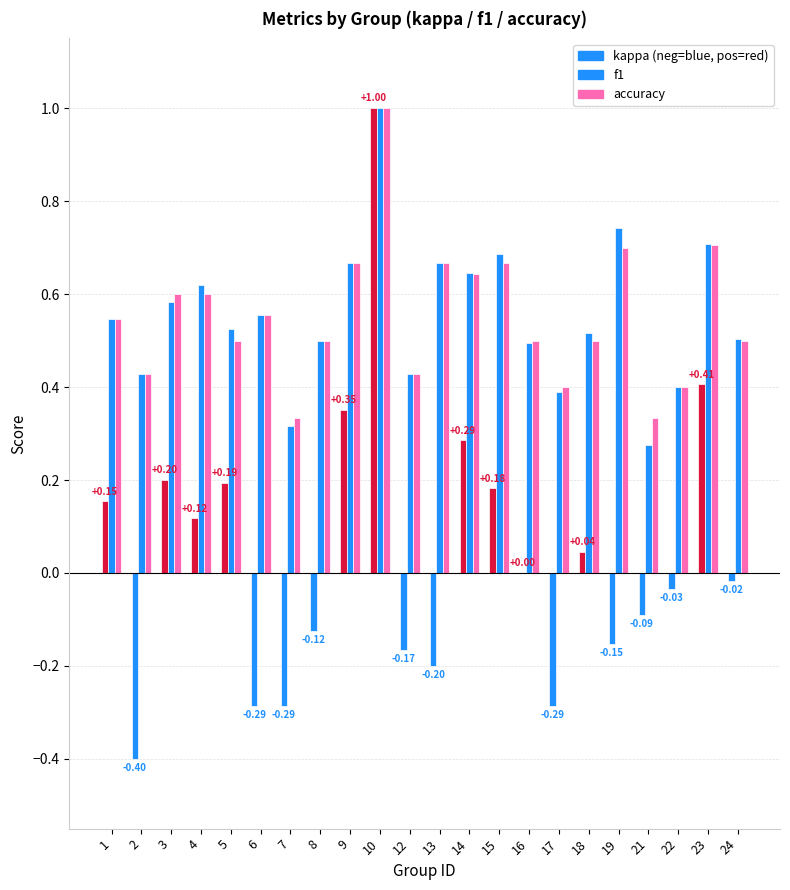

Count the number of categories in the chart.

22